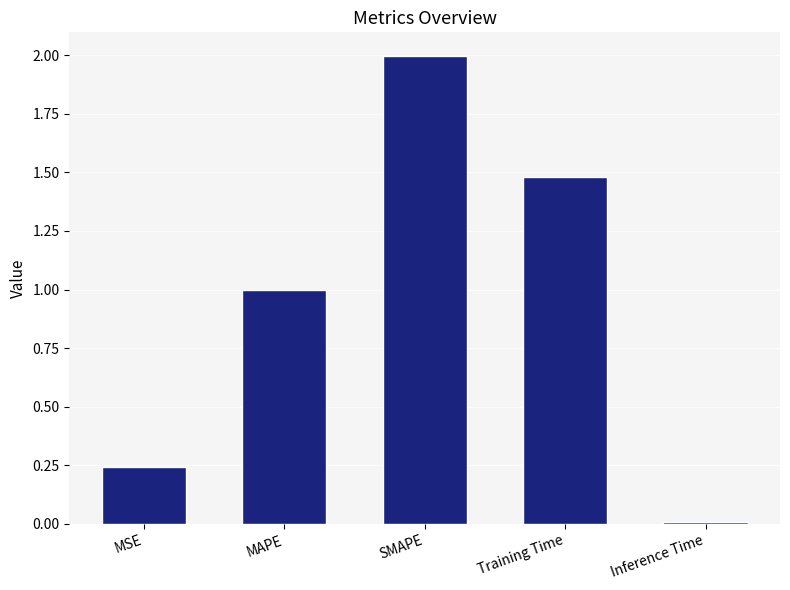

Approximately how many times larger is the value at Training Time compared to SMAPE?

0.7